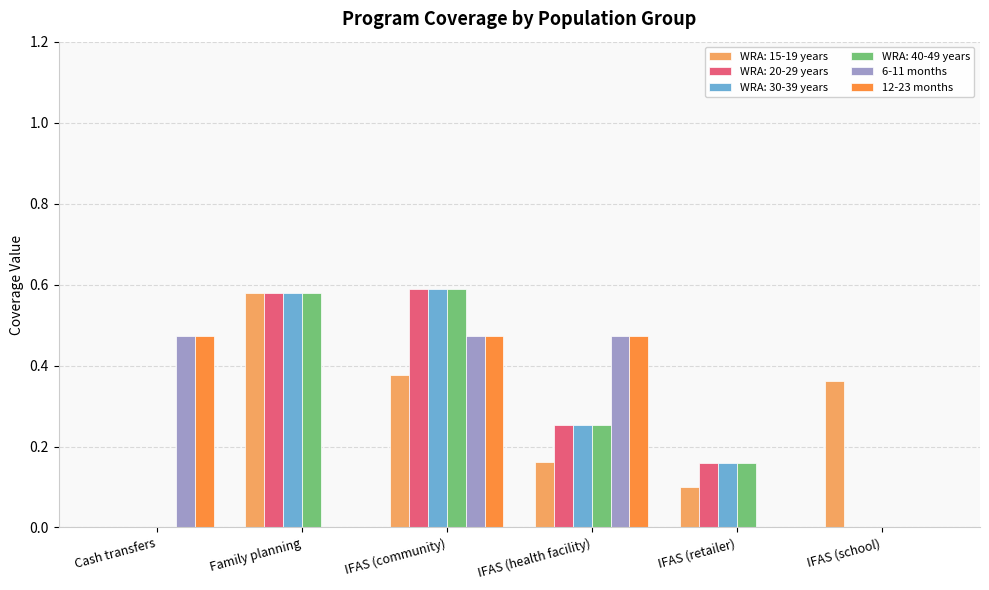

What is the sum of all WRA: 20-29 years values?

1.6